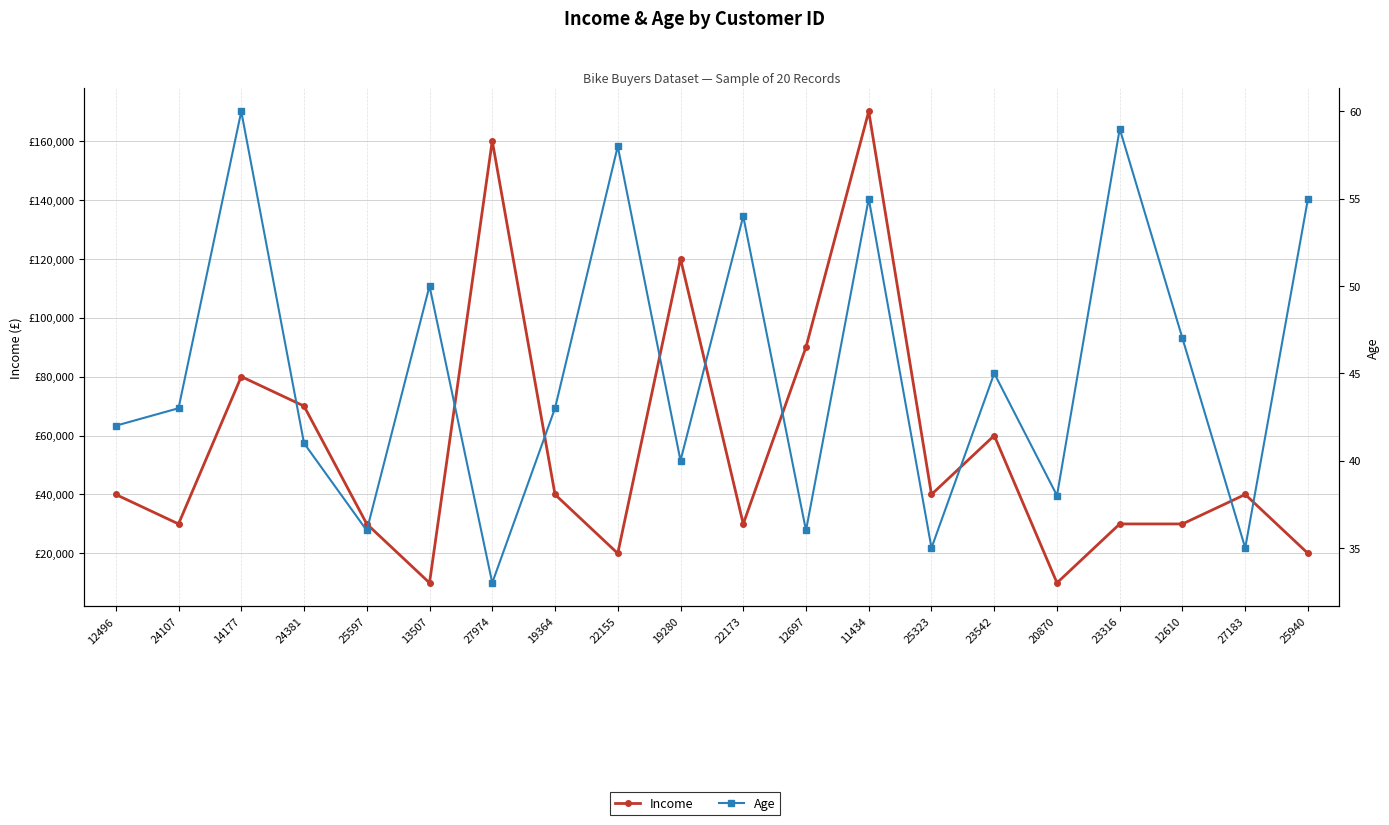

Between 19280 and 12610, which is larger?

19280